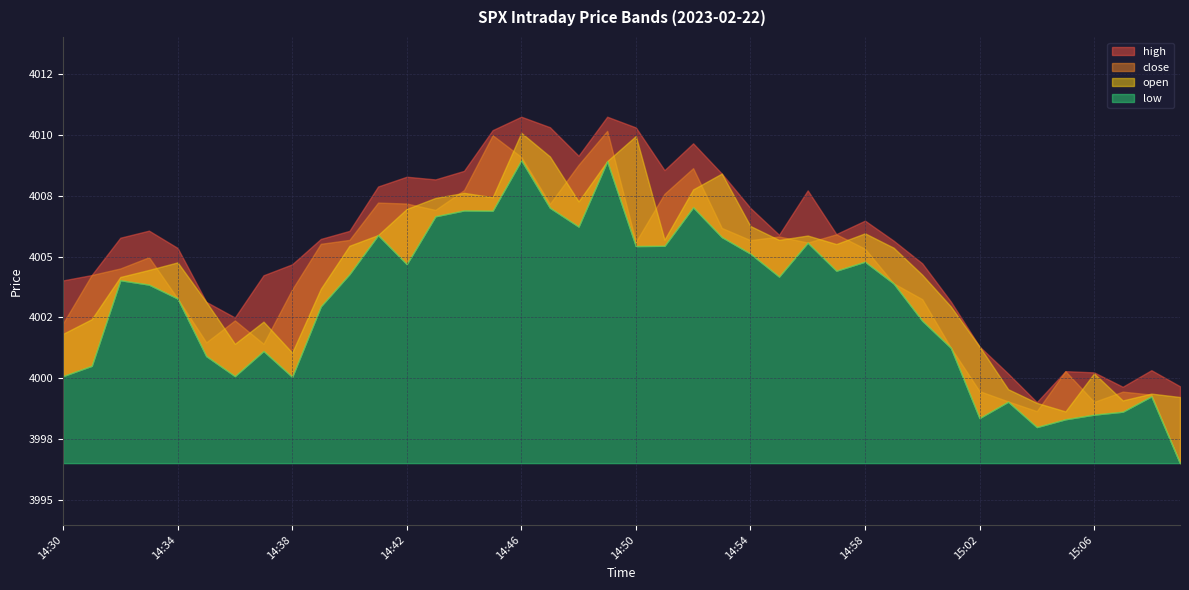

At which label is high closest to 4004?

14:30